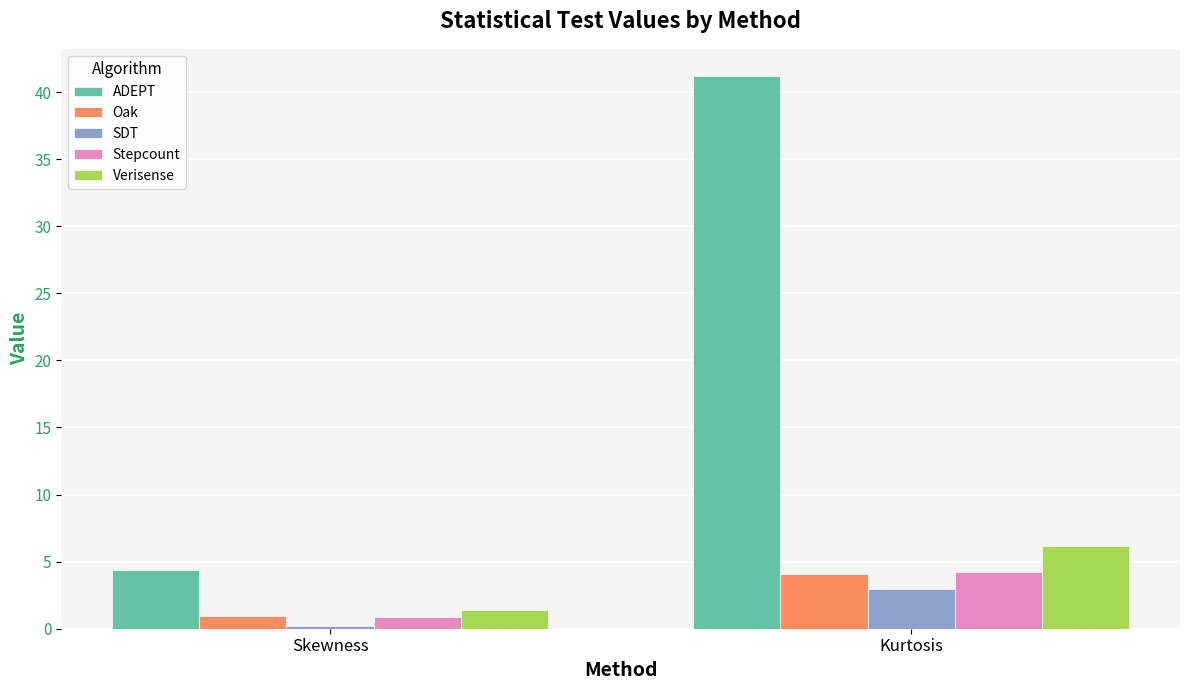

Is the value of Oak at Skewness greater than the value of ADEPT at Skewness?

No